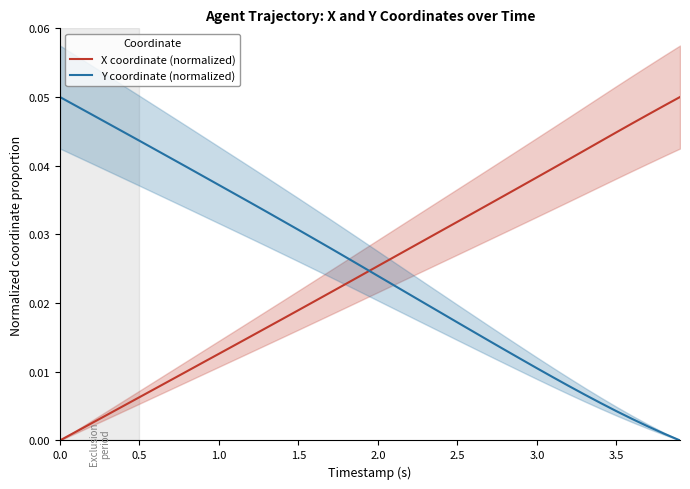

True or false: Y coordinate (normalized) and X coordinate (normalized) cross at least once.

True